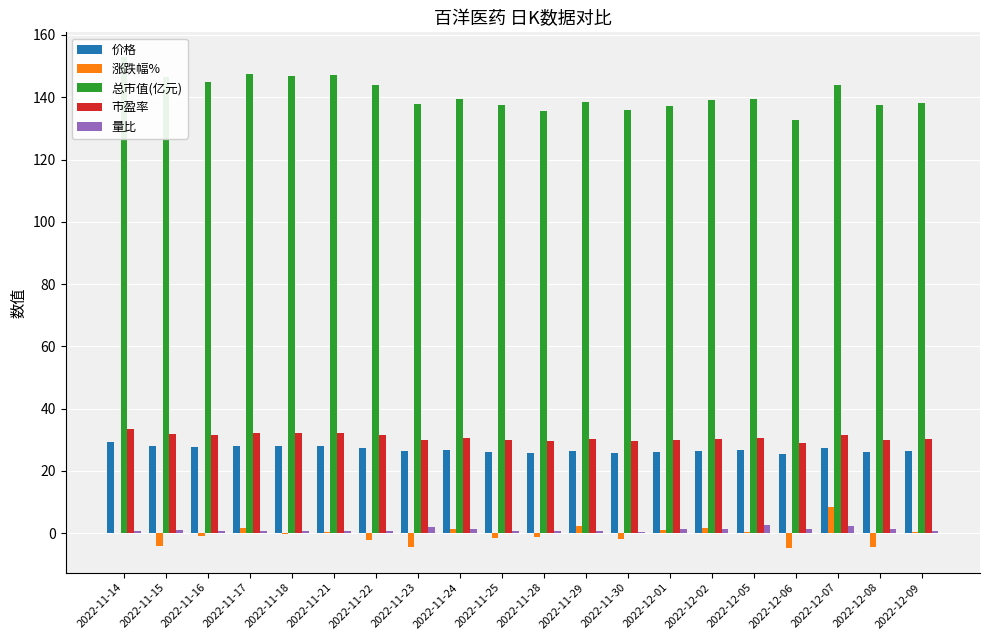

What position from the right is 2022-12-09?

1